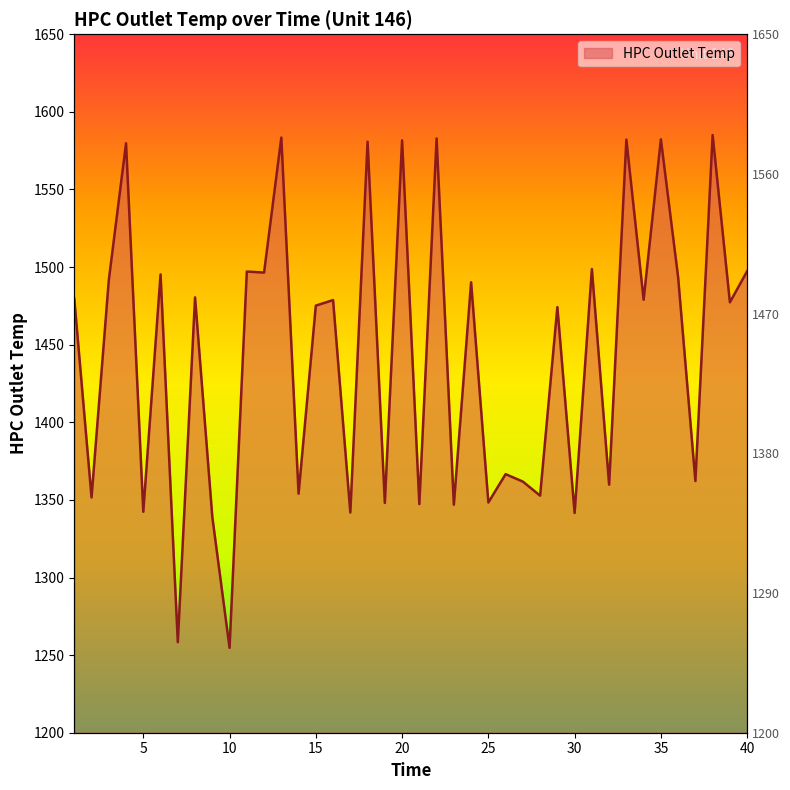

What is the change in value from 24 to 25?

-141.9